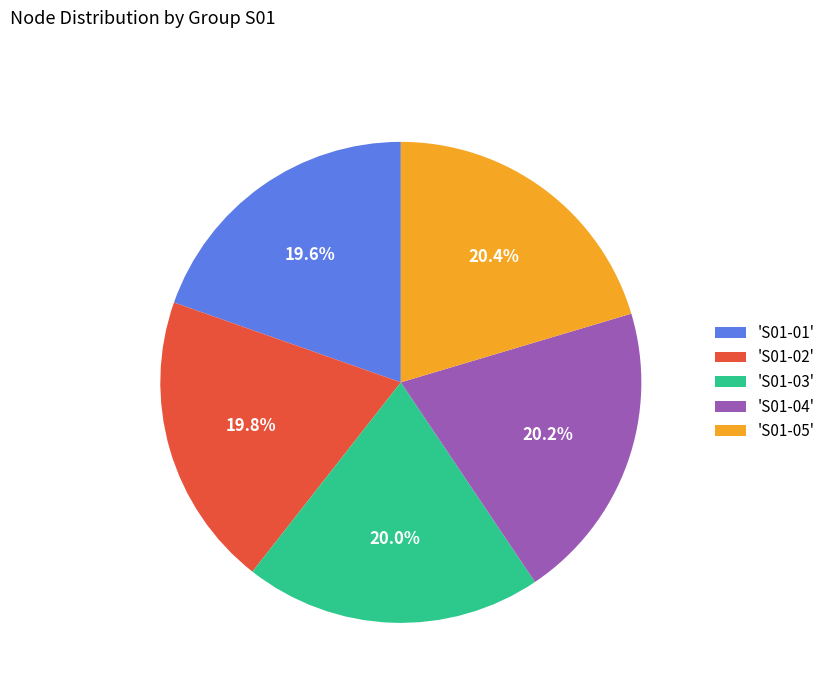

Do 'S01-05' and 'S01-04' together represent more than half of the pie?

No